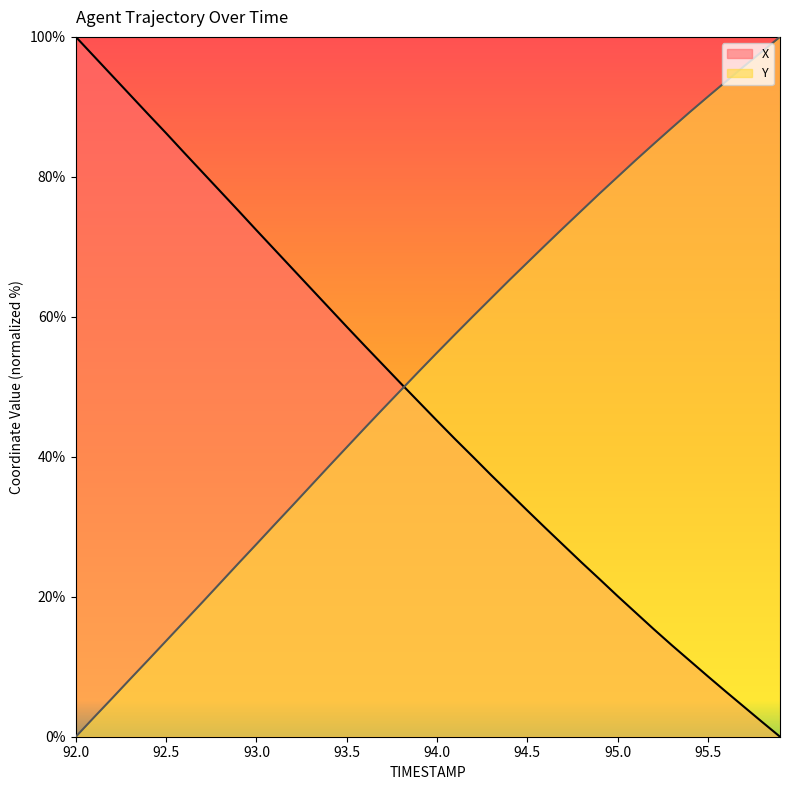

What is the maximum value for Y?

100.0